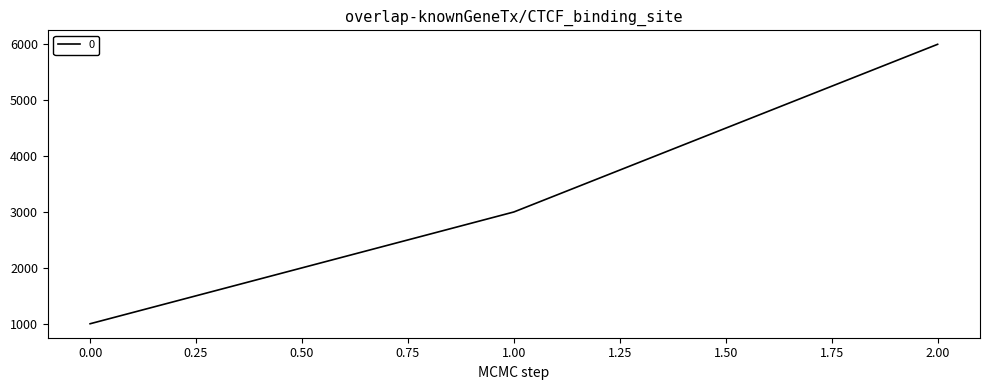

Reading left to right, extract all data points from this chart.

1000	3000	6000